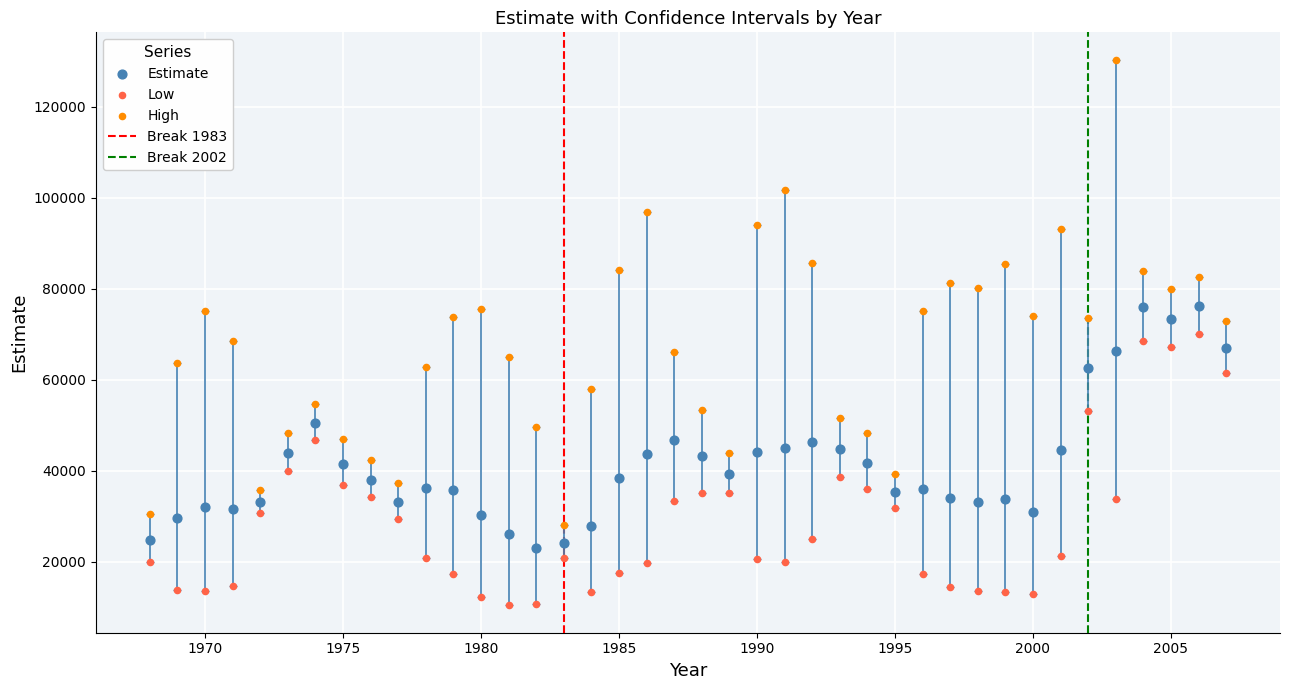

Which series has the largest Y range (max minus min)?

High